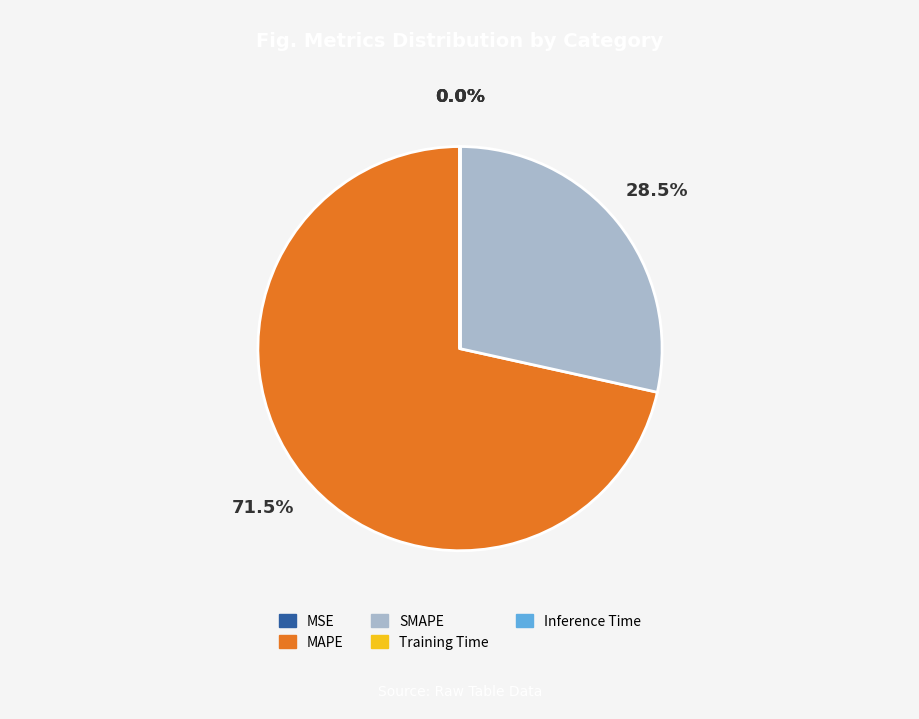

To the nearest percent, what is the average slice percentage?

20%